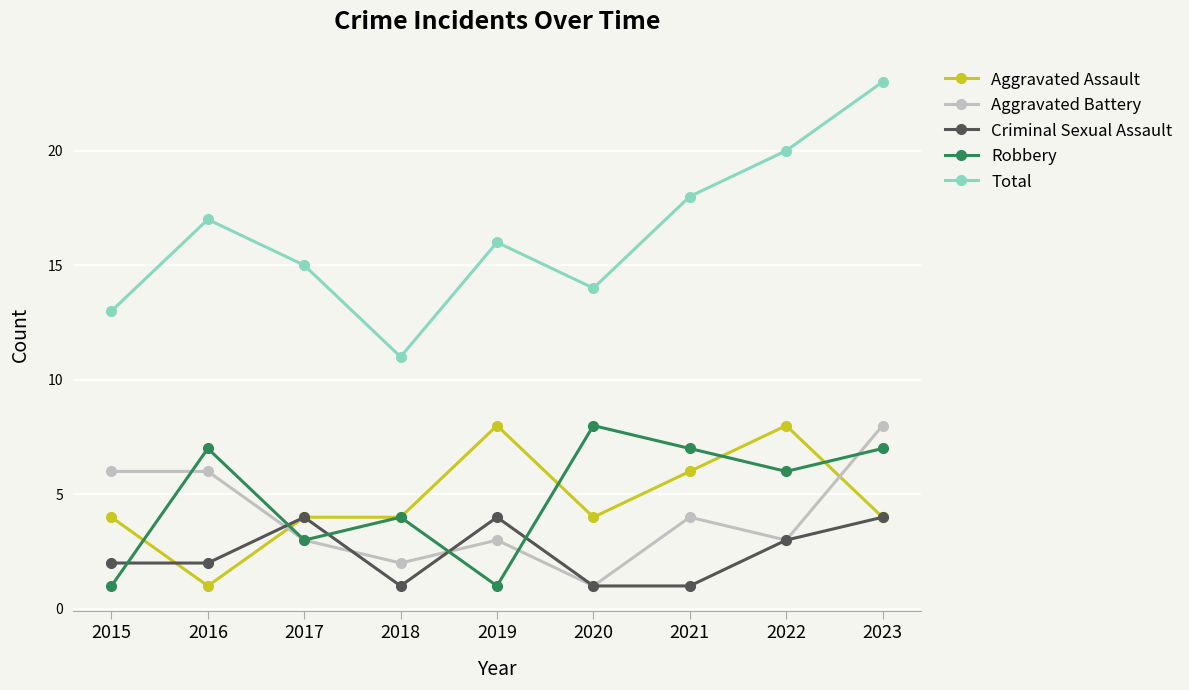

Count the Aggravated Assault values in the range 4 to 6.

6